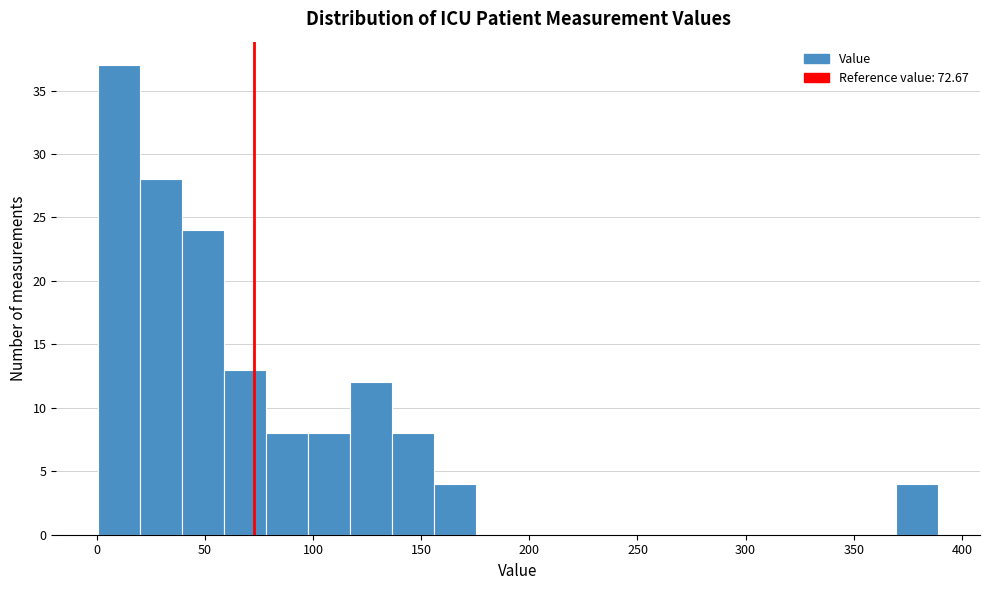

Read against the x-axis, roughly where is the centre of the tallest bar?

10